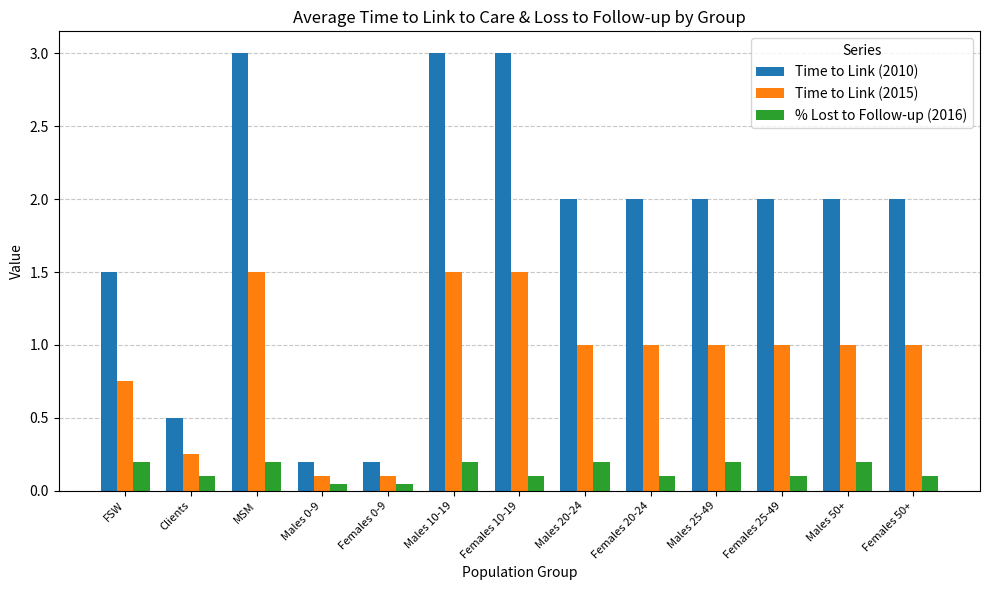

What is the difference between the maximum and minimum values in the Time to Link (2015) series?

1.4